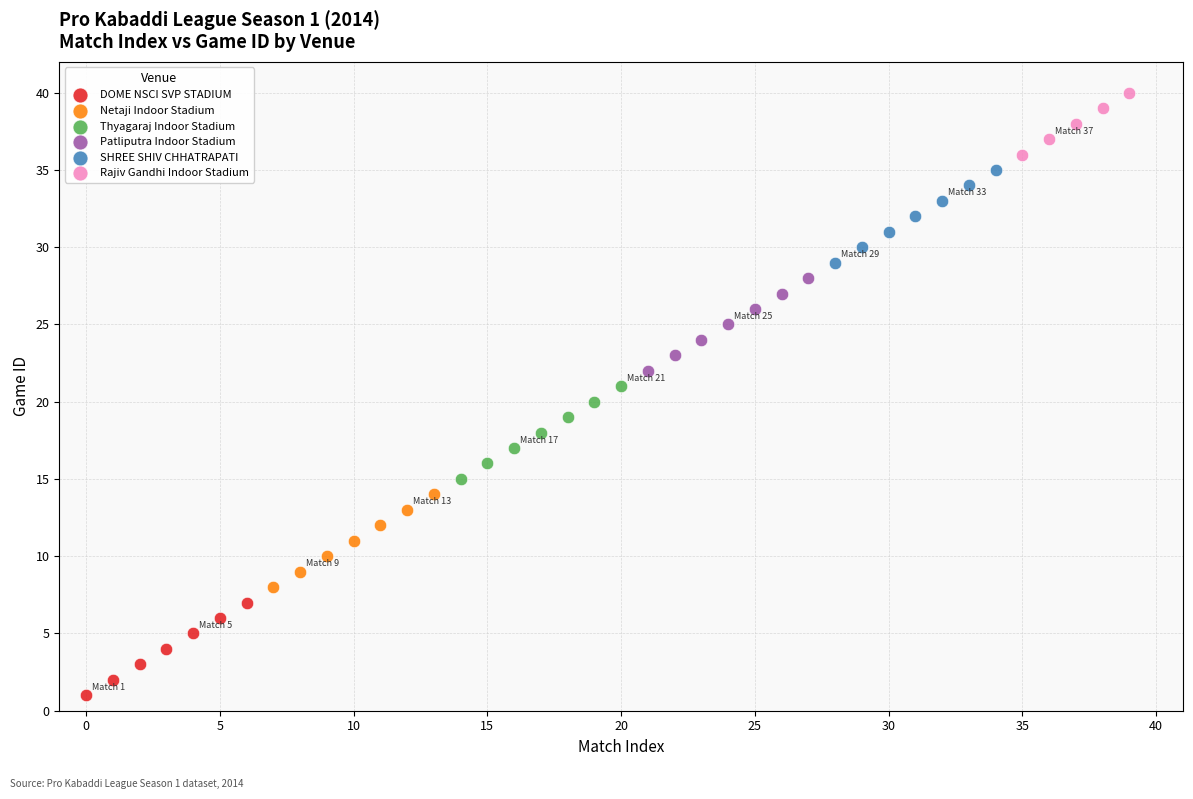

Which series contains the highest Y value?

Rajiv Gandhi Indoor Stadium